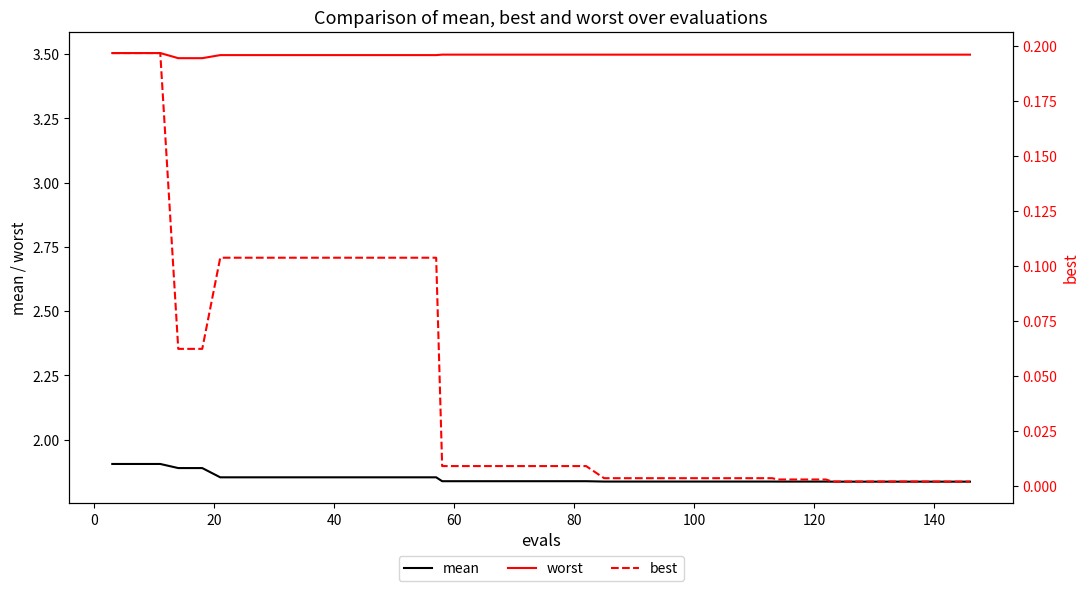

What is the greatest value displayed?

3.5